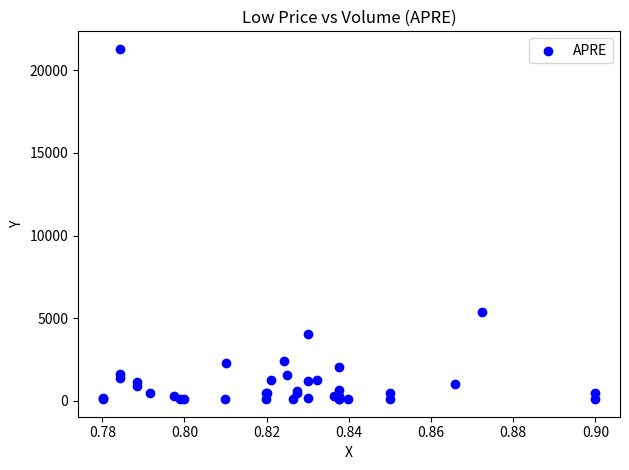

What Y value in the scatter plot is closest to 10696?

5375